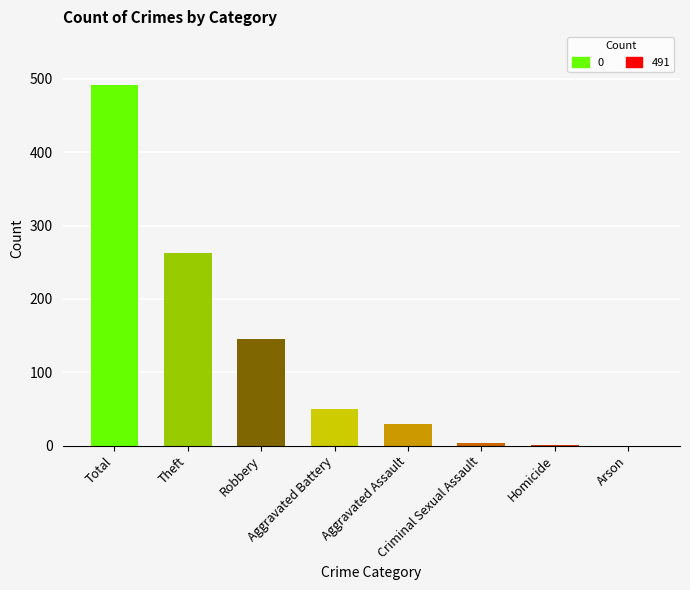

What is the sum of all values?

982